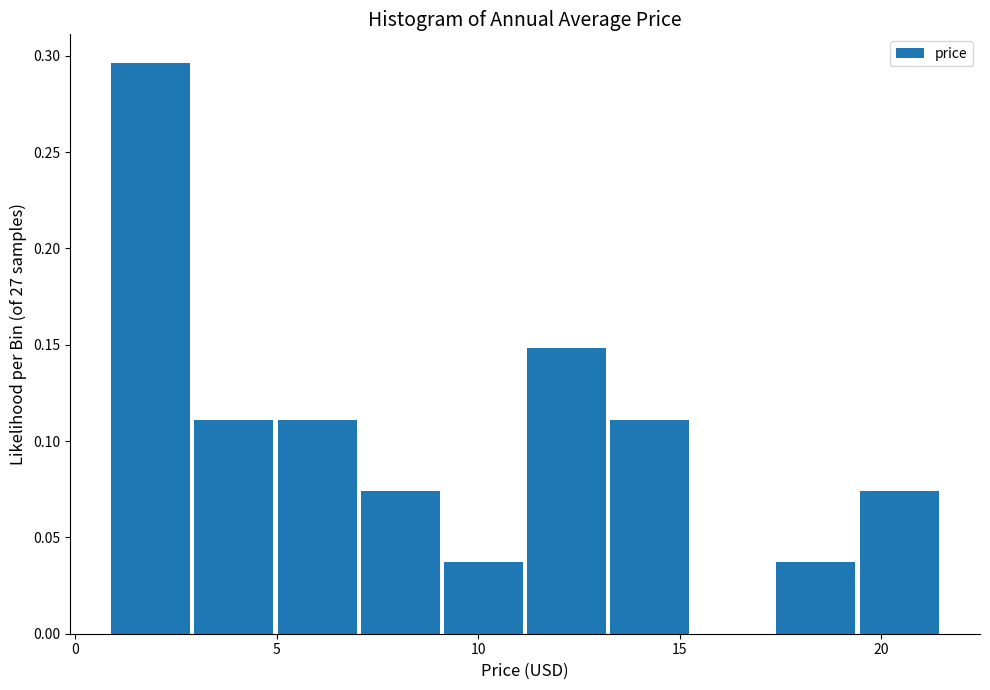

Reading left to right, transcribe this chart: for each bar, give the range it covers on the x-axis and its height. Neither the bar edges nor the heights are printed on the chart, so give them approximately, as read against the axes.

1.0 to 3.0: 0.295
3.0 to 5.0: 0.110
5.0 to 7.0: 0.110
7.0 to 9.0: 0.075
9.0 to 11.0: 0.035
11.0 to 13.5: 0.150
13.5 to 15.5: 0.110
15.5 to 17.5: 0
17.5 to 19.5: 0.035
19.5 to 21.5: 0.075